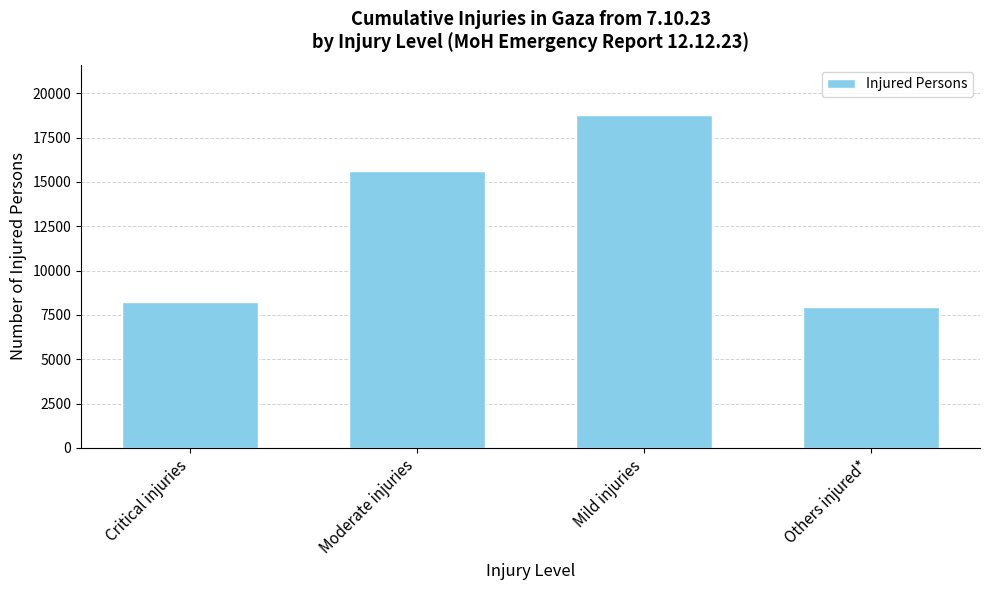

What position from the right is Moderate injuries?

3